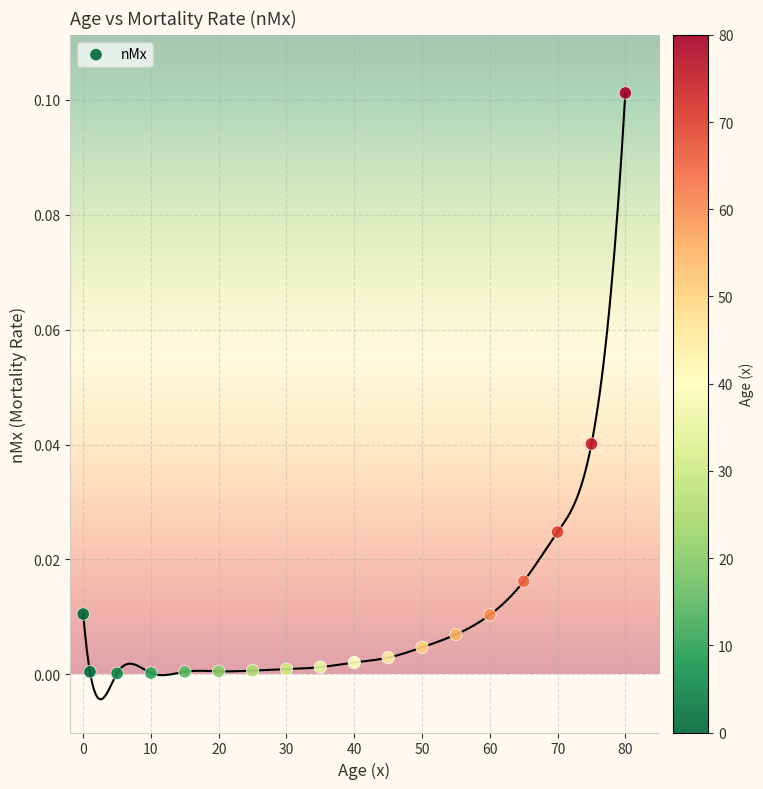

What is the range of X values (max minus min)?

80.0